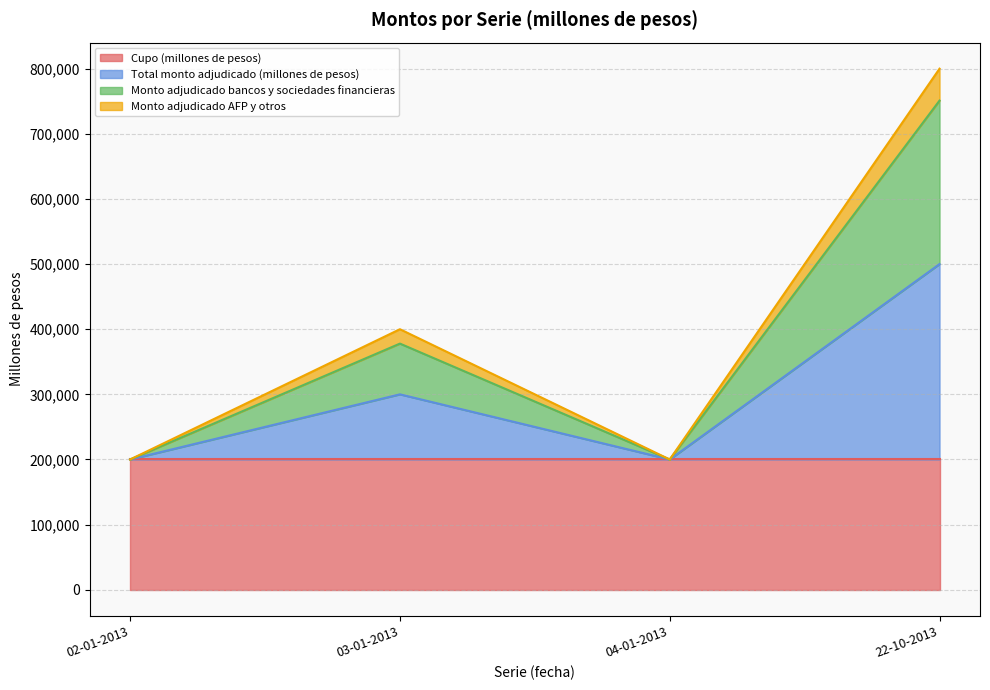

Where is the first local maximum for Total monto adjudicado (millones de pesos)?

03-01-2013